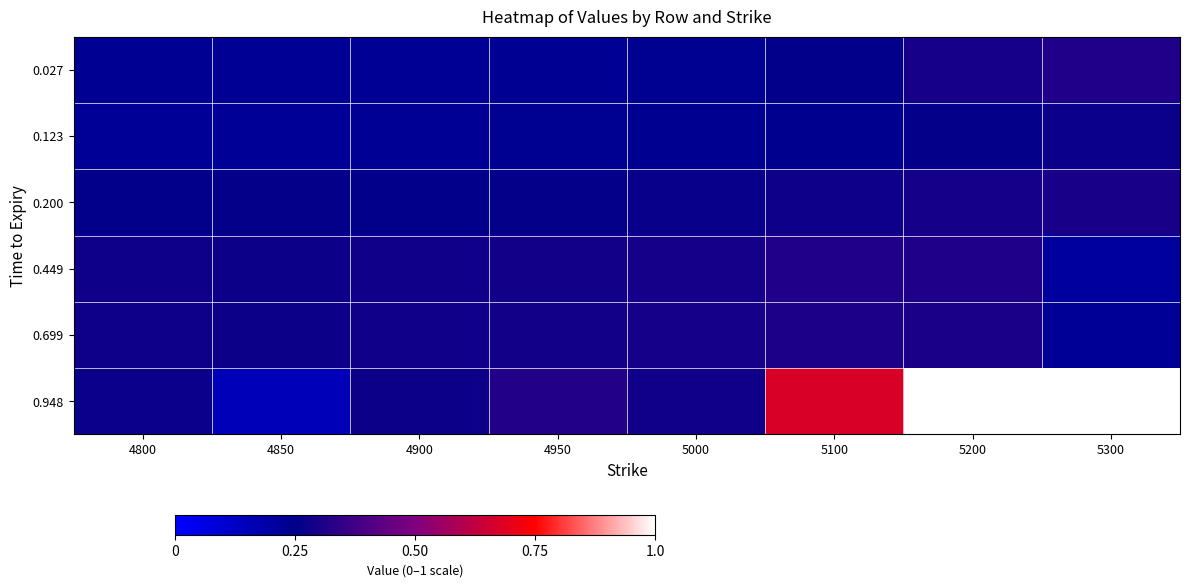

Reading left to right, list all the values displayed in this chart.

0.027: 4800=0.2	4850=0.2	4900=0.2	4950=0.2	5000=0.2	5100=0.3	5200=0.3	5300=0.3
0.123: 4800=0.2	4850=0.2	4900=0.2	4950=0.2	5000=0.2	5100=0.2	5200=0.3	5300=0.3
0.200: 4800=0.3	4850=0.3	4900=0.3	4950=0.3	5000=0.3	5100=0.3	5200=0.3	5300=0.3
0.449: 4800=0.3	4850=0.3	4900=0.3	4950=0.3	5000=0.3	5100=0.3	5200=0.3	5300=0.2
0.699: 4800=0.3	4850=0.3	4900=0.3	4950=0.3	5000=0.3	5100=0.3	5200=0.3	5300=0.2
0.948: 4800=0.3	4850=0.1	4900=0.3	4950=0.3	5000=0.3	5100=0.7	5200=1.0	5300=1.0